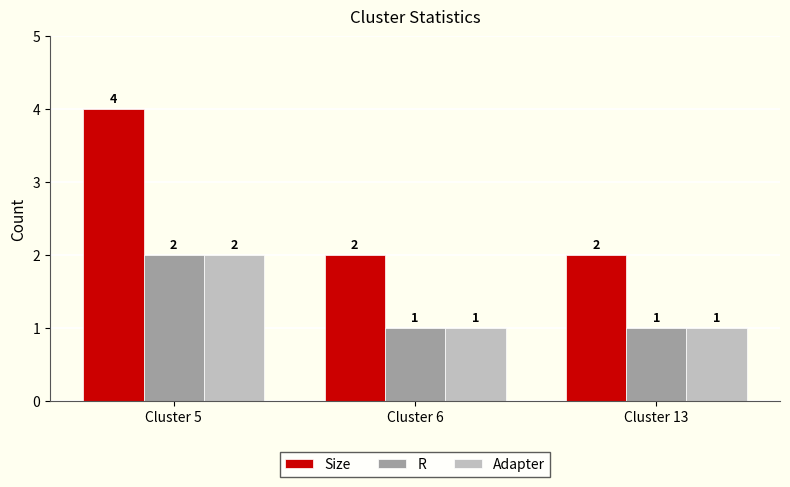

What is the highest value of the Size series?

4